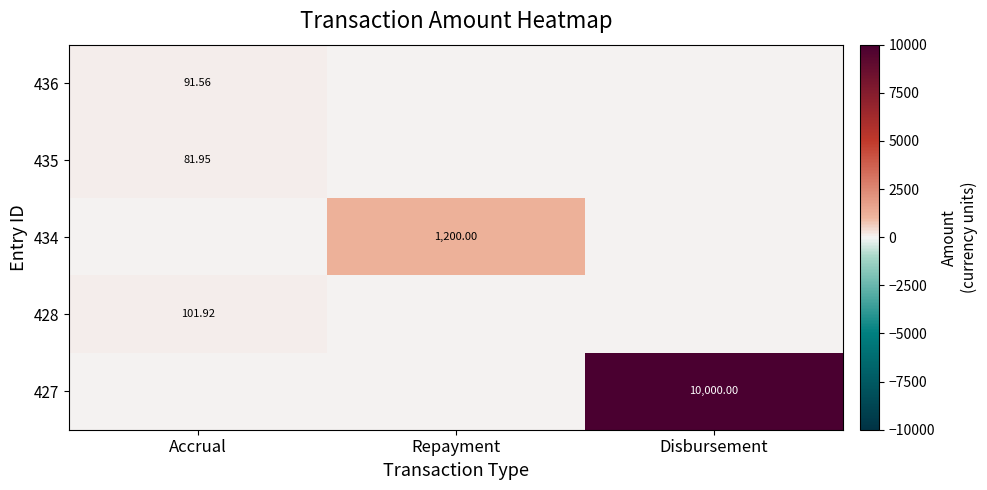

Read the 435 value at Accrual.

82.0